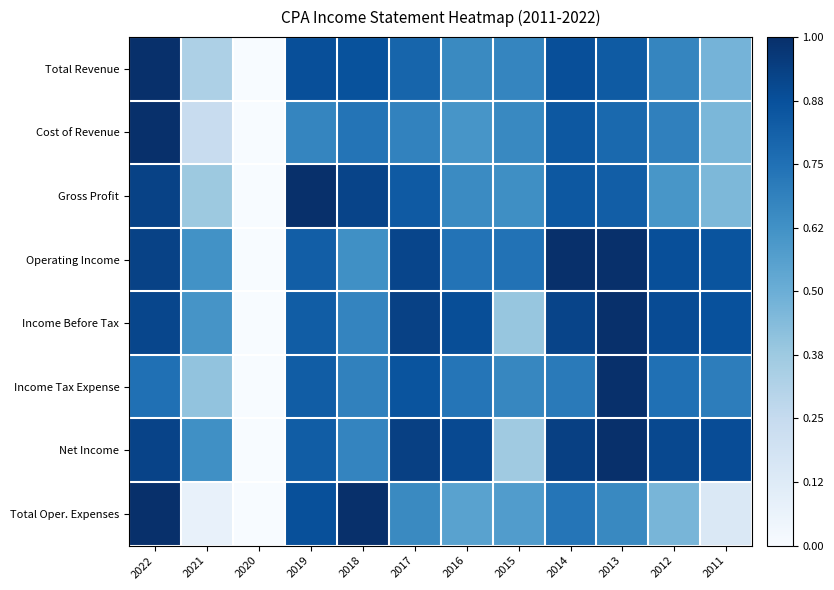

What is the spread (max minus min) of values at 2014?

0.3